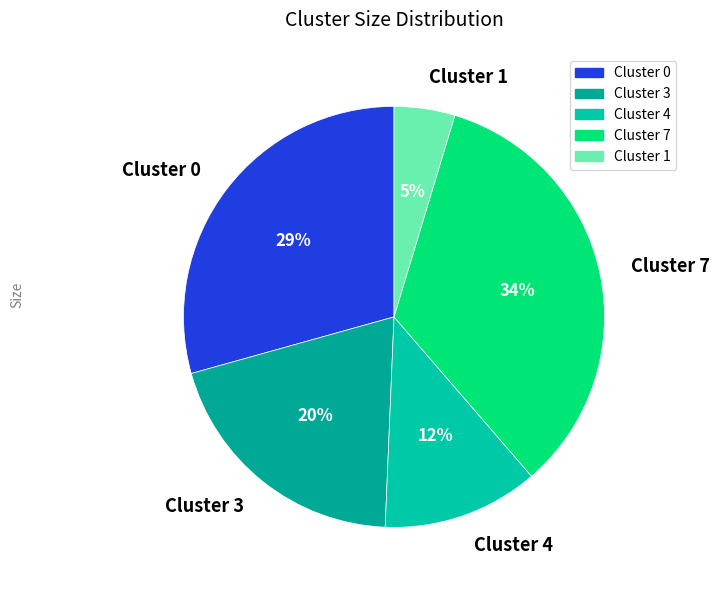

The Cluster 1 slice represents 12% of the pie. True or false?

False